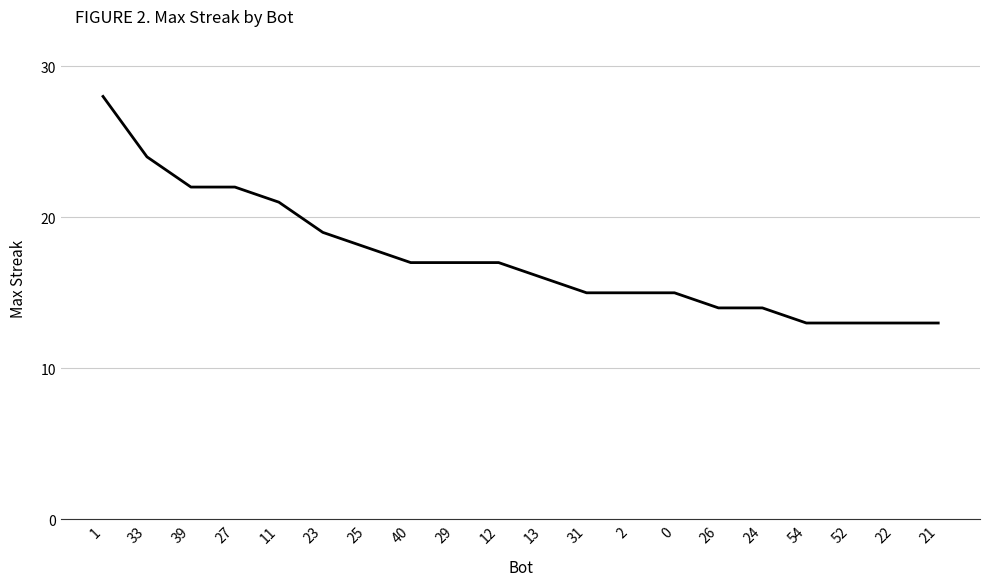

True or false: the data shows 19 at 54.

False